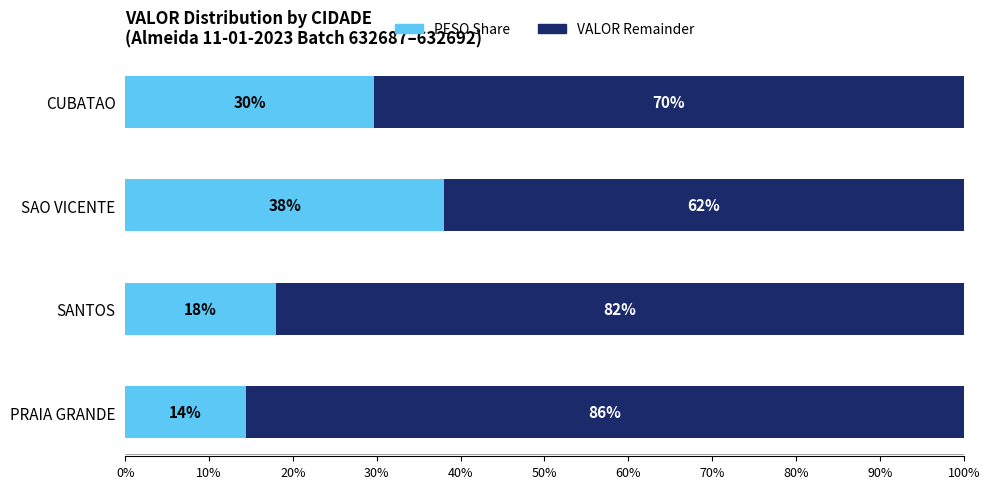

The value of PESO Share at SAO VICENTE is 62.3. True or false?

False